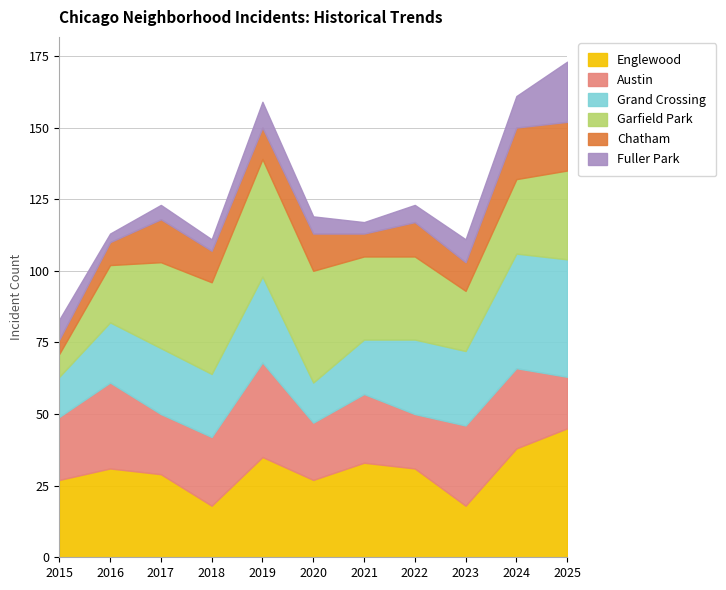

In Chatham, how many points are lower than both neighbors (excluding endpoints)?

2